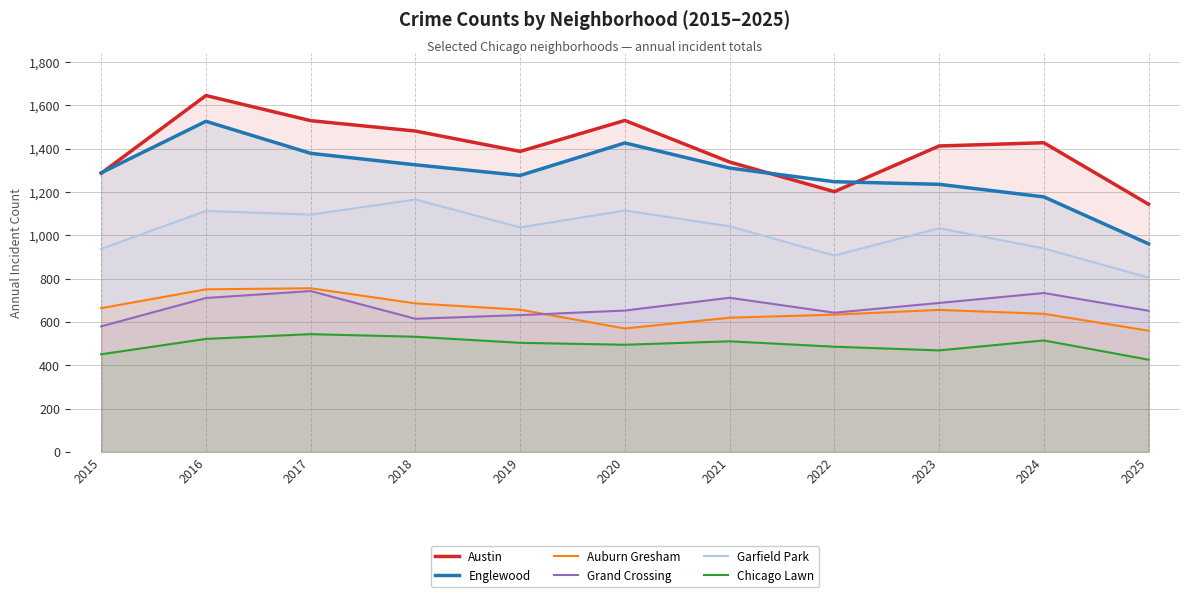

Read the Auburn Gresham value at 2017, to the nearest 10.

760